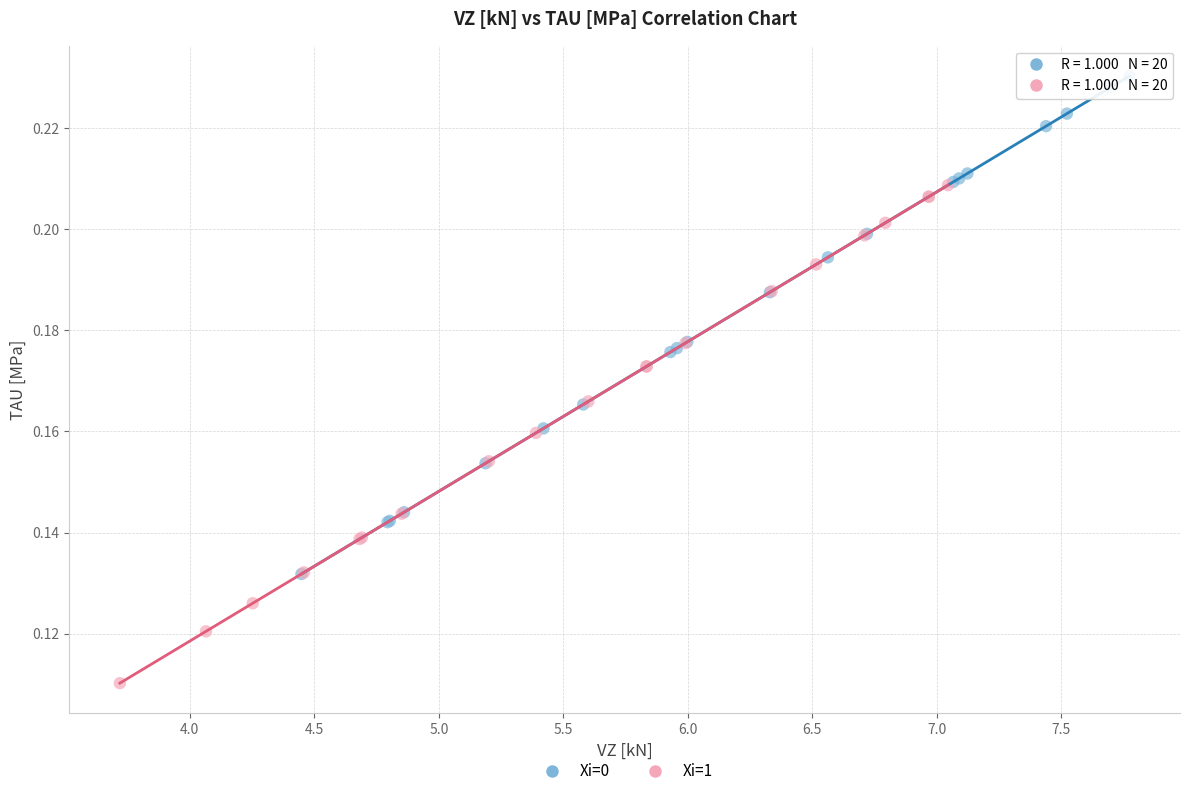

Which series reaches the minimum Y coordinate?

Xi=1